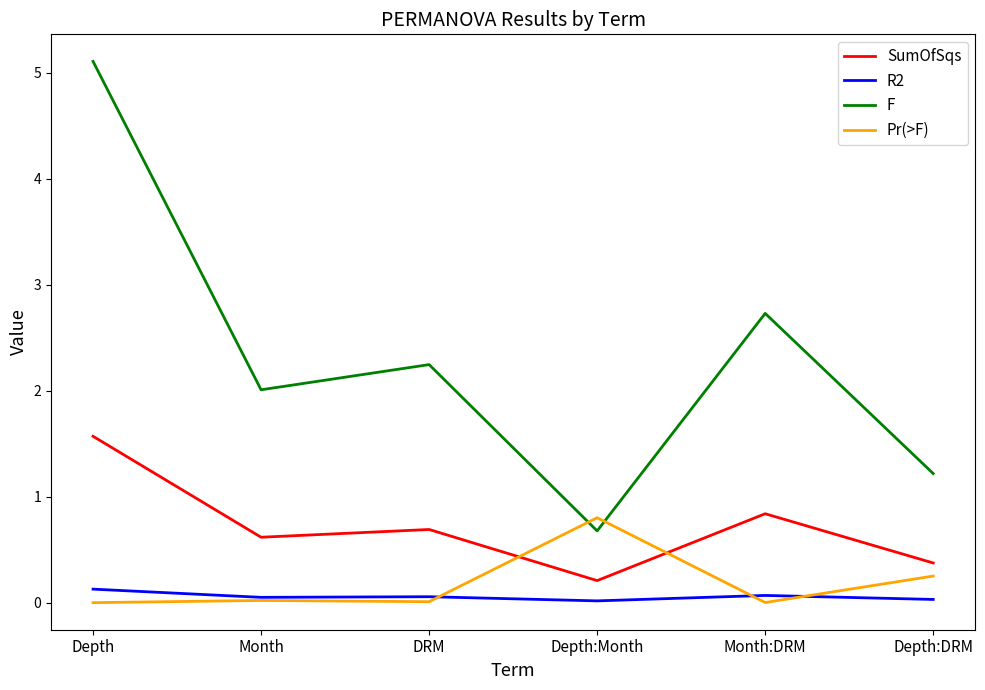

The R2 series shows 0.1 at Month. True or false?

True